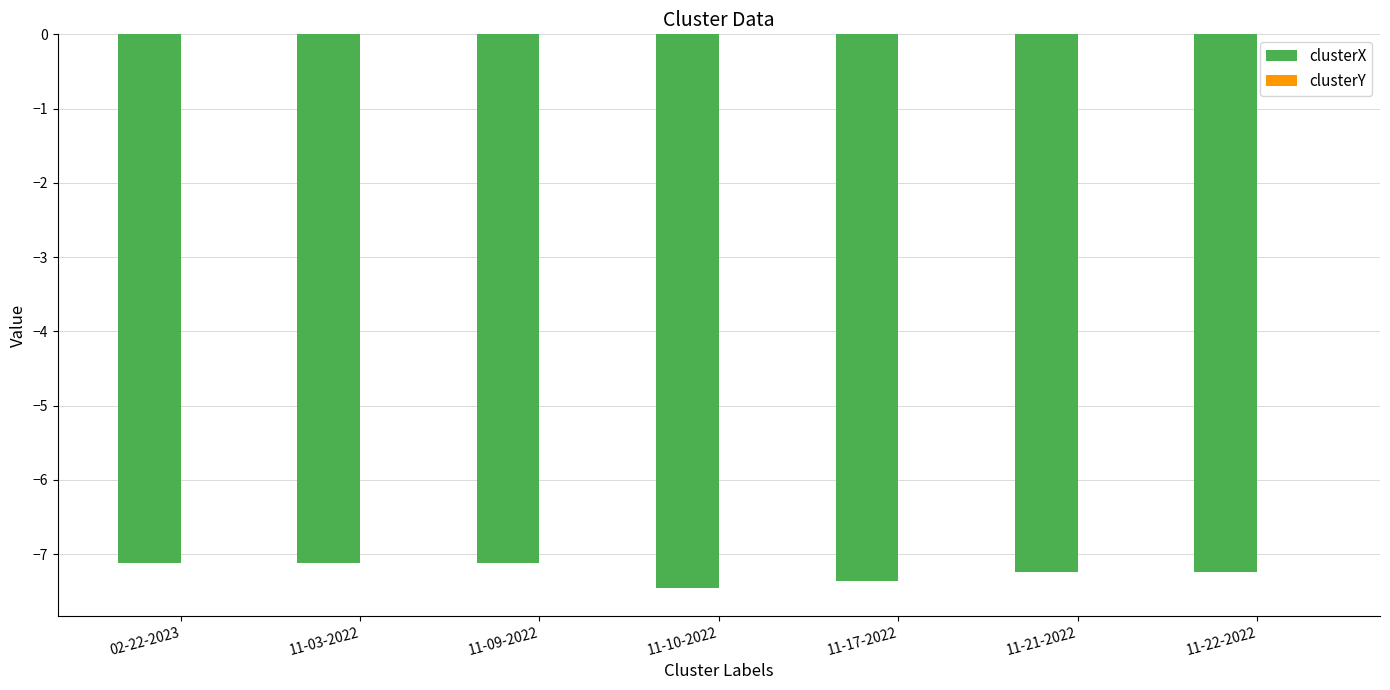

Are the bars grouped side by side (vs. stacked)?

Yes